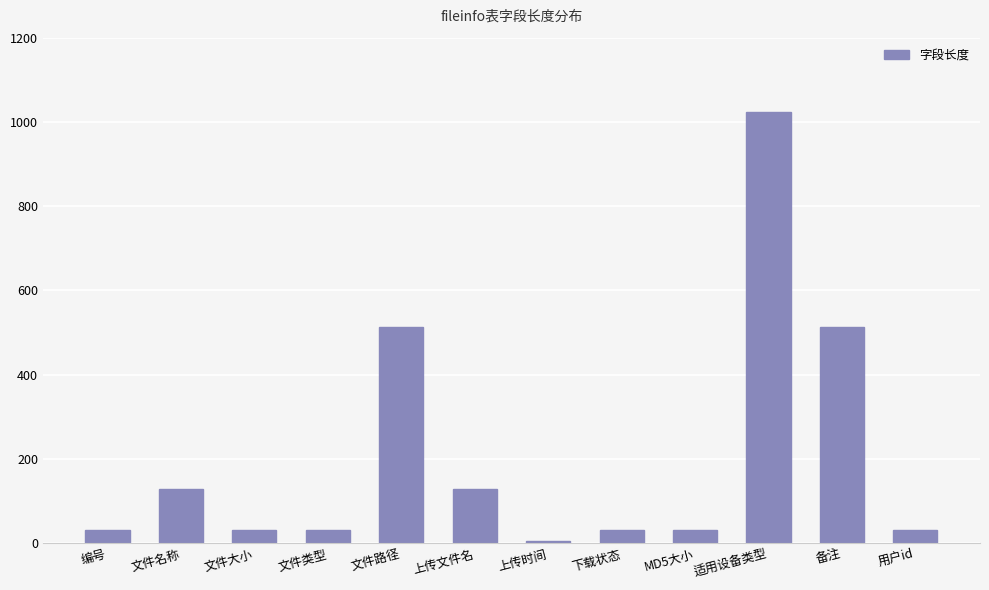

What is the label of the 11th bar from the right?

文件名称